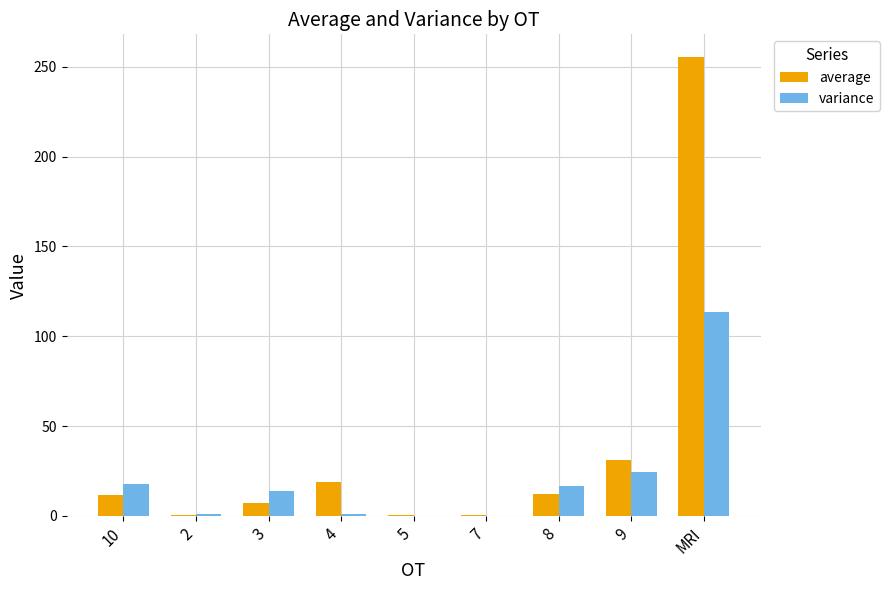

At which category does the chart reach its peak across all series?

MRI